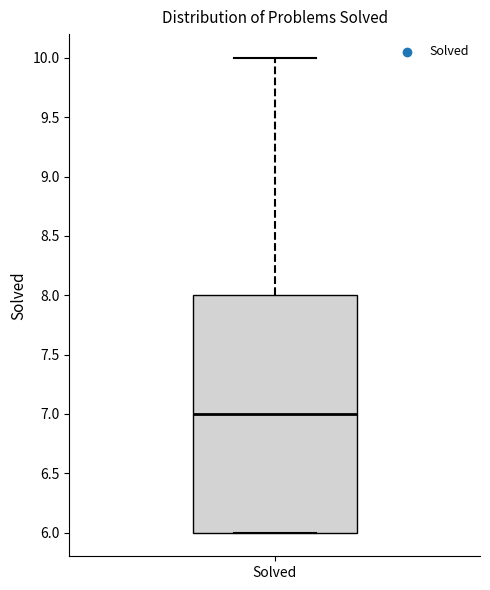

Transcribe this box plot: give where the median line is, the range the box spans, and where the two whiskers end, as read against the y-axis. The values are not printed on the chart, so give them approximately, as read against the axis.

median 7, box 6 to 8, whiskers 6 to 10